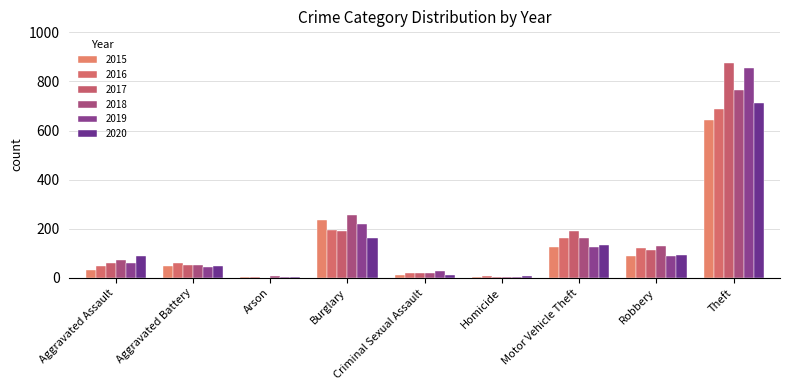

What is the maximum value for 2019?

855